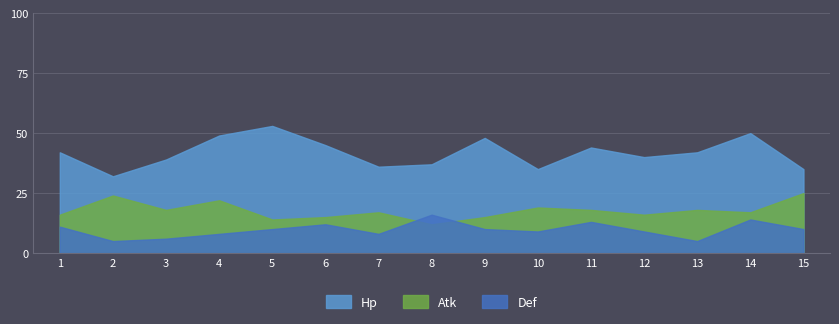

What is the difference between the highest and lowest values at 5?

43